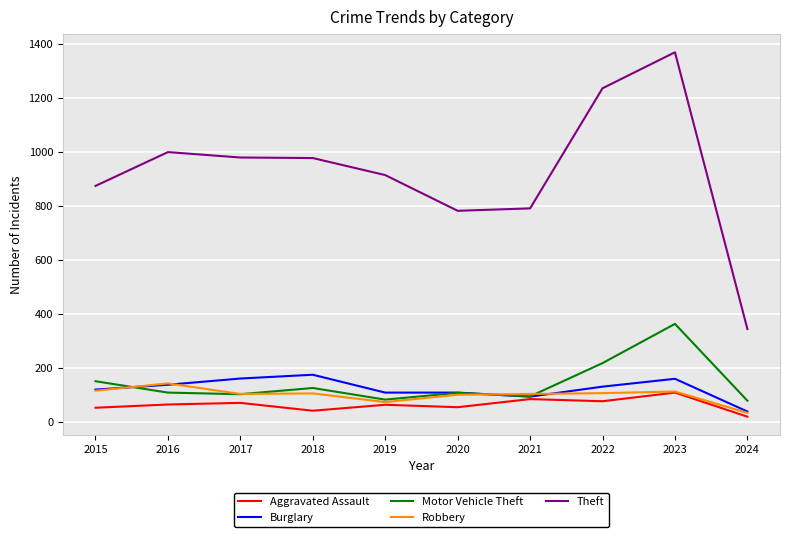

What is the difference between the maximum and minimum values in the Aggravated Assault series?

89